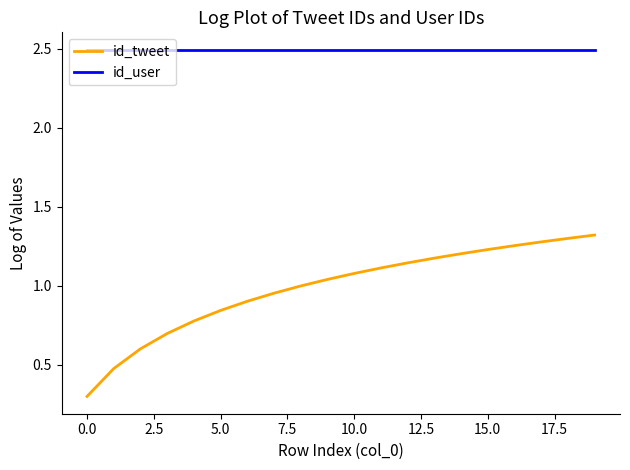

True or false: id_tweet and id_user intersect in this chart.

False